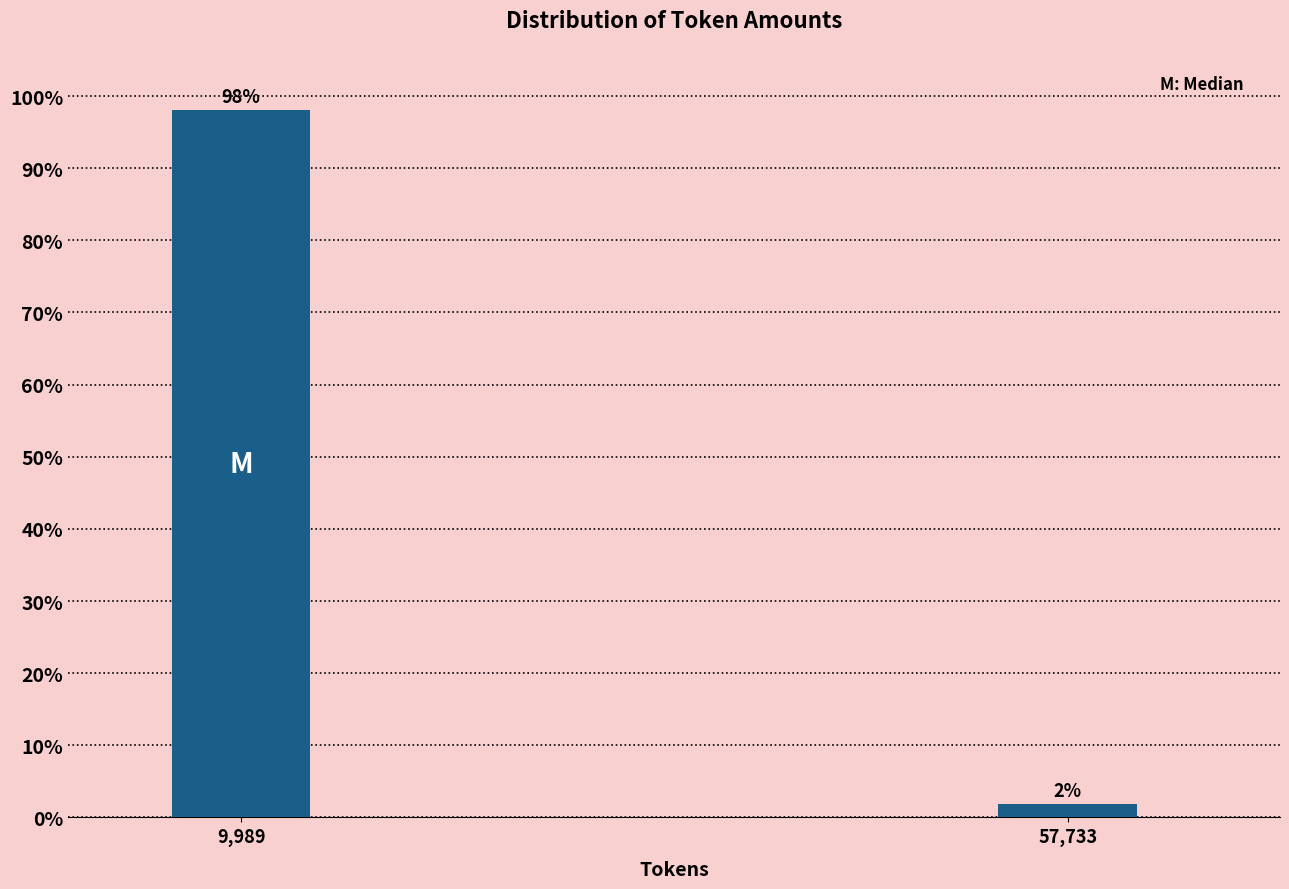

What is the sum of the values at 9,989 and 57,733?

100.0